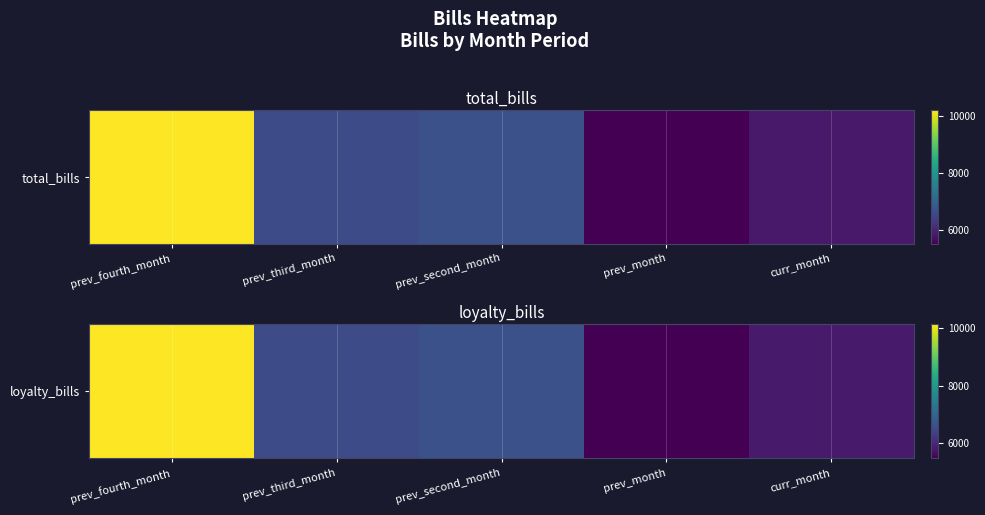

At which label is the value closest to 7807?

prev_second_month